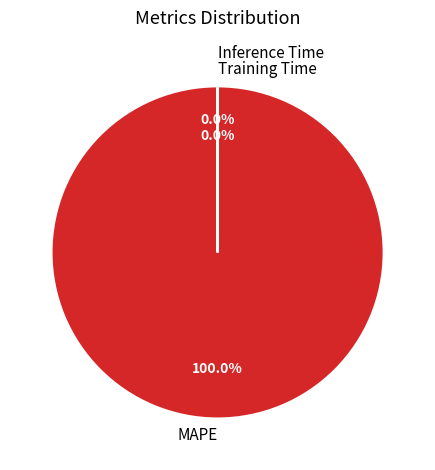

Which category accounts for the majority?

MAPE